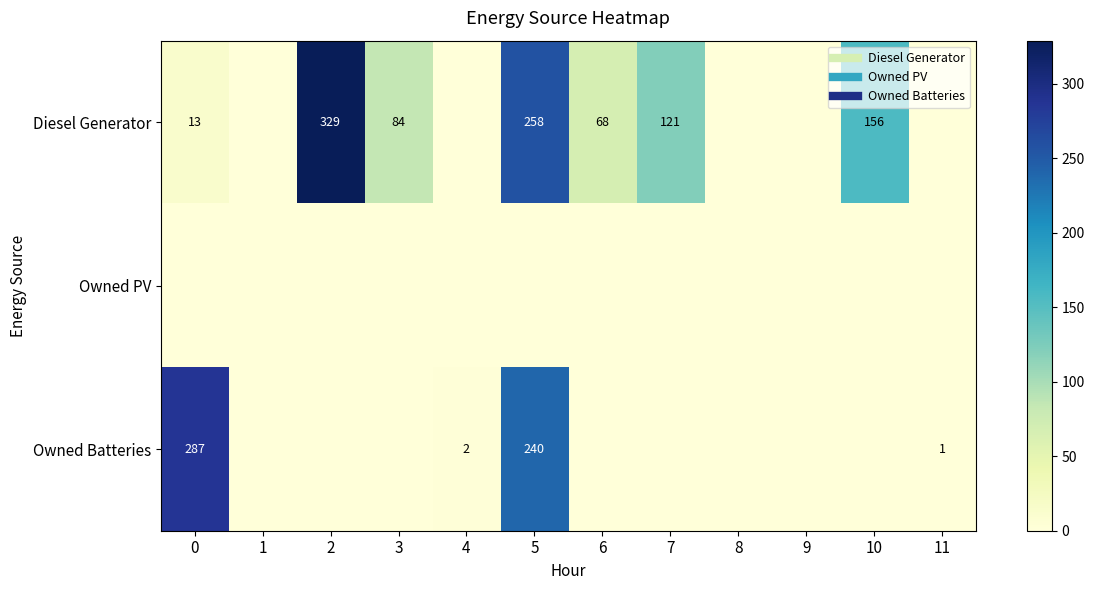

Rank the categories by Owned PV value from lowest to highest.

0, 1, 2, 3, 4, 5, 6, 7, 8, 9, 10, 11